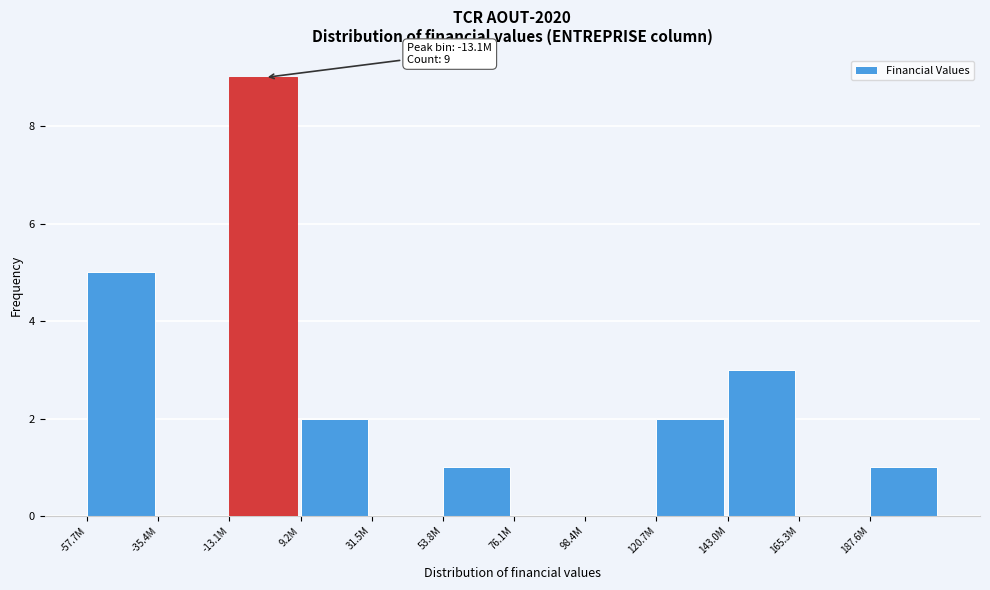

Reading left to right, list all the values displayed in this chart.

-57.7M=5	-35.4M=0	-13.1M=9	9.2M=2	31.5M=0	53.8M=1	76.1M=0	98.4M=0	120.7M=2	143.0M=3	165.3M=0	187.6M=1